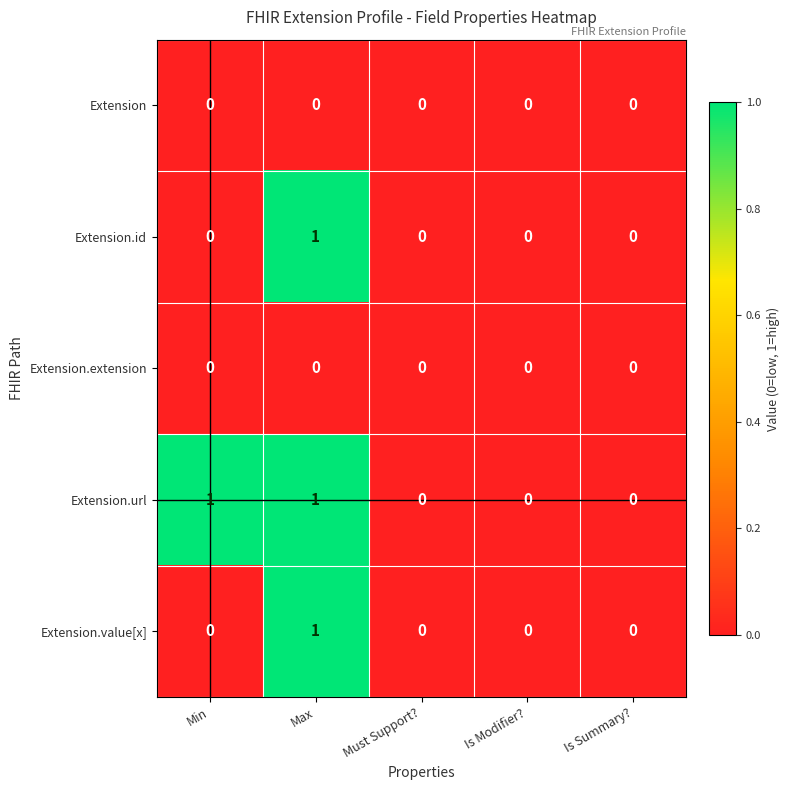

Between Min and Is Modifier?, which series saw the biggest shift?

Extension.url